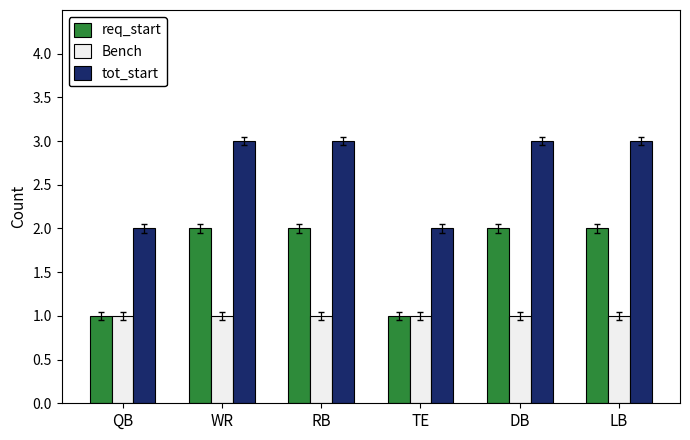

Reading right to left, list all the values displayed in this chart.

req_start: LB=2	DB=2	TE=1	RB=2	WR=2	QB=1
Bench: LB=1	DB=1	TE=1	RB=1	WR=1	QB=1
tot_start: LB=3	DB=3	TE=2	RB=3	WR=3	QB=2